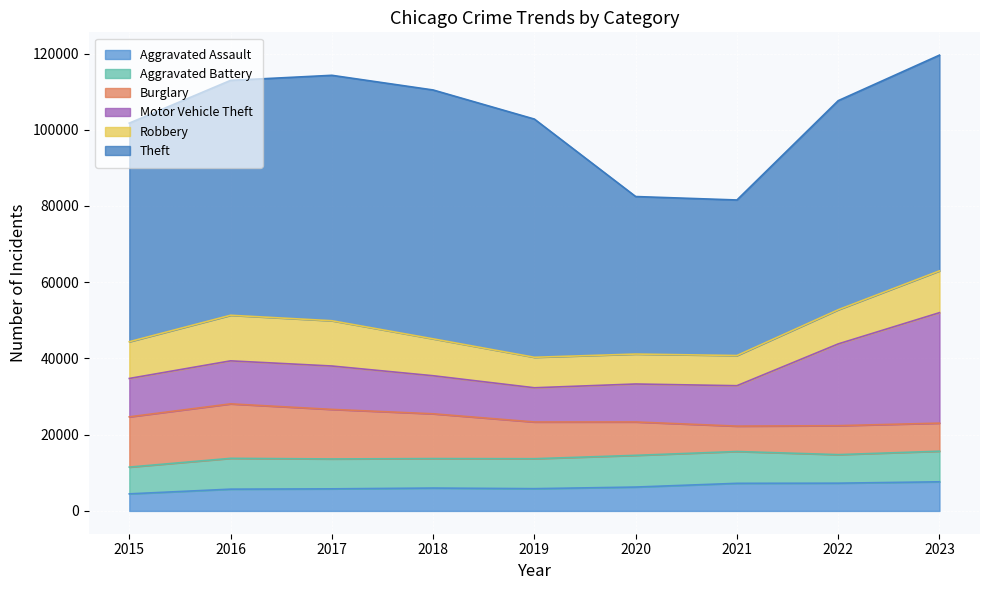

What is the maximum value for Aggravated Assault?

7643